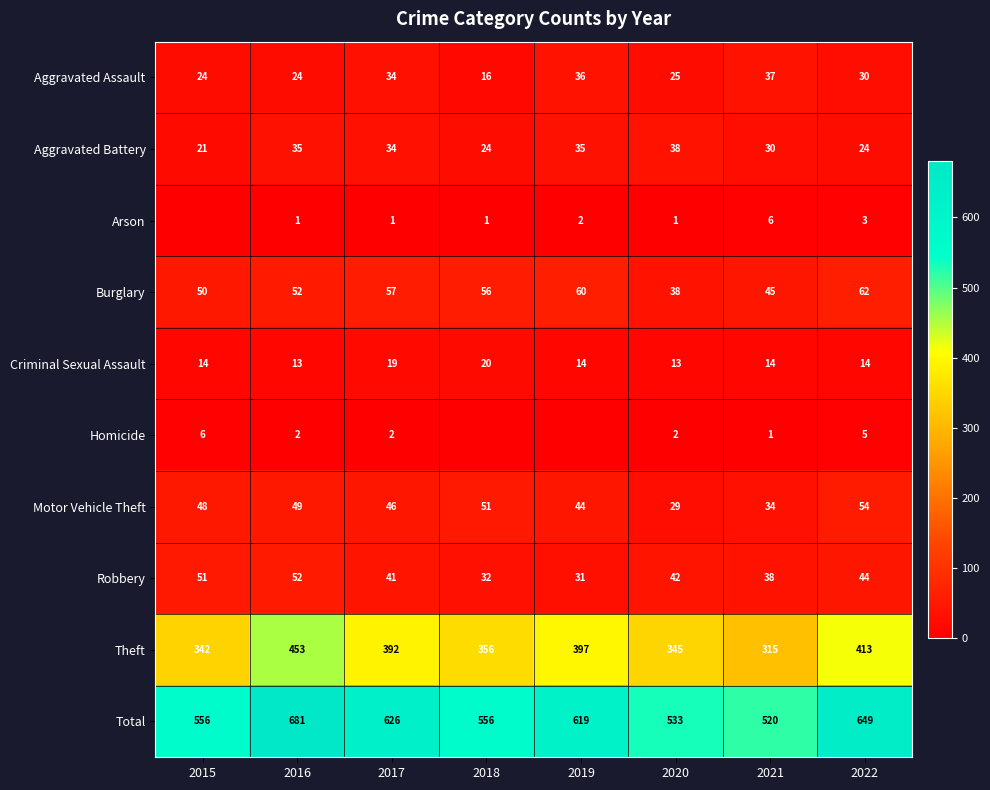

What is the lowest value of the Total series?

520